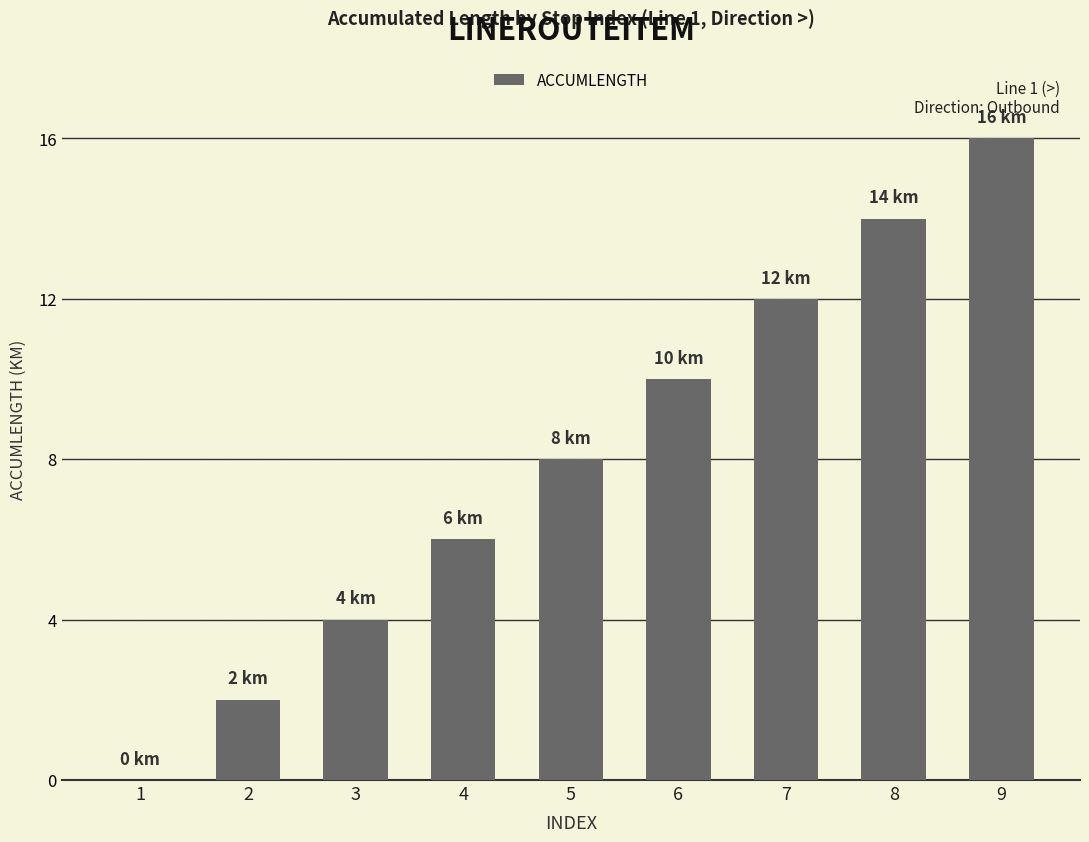

Are the bars horizontal?

No